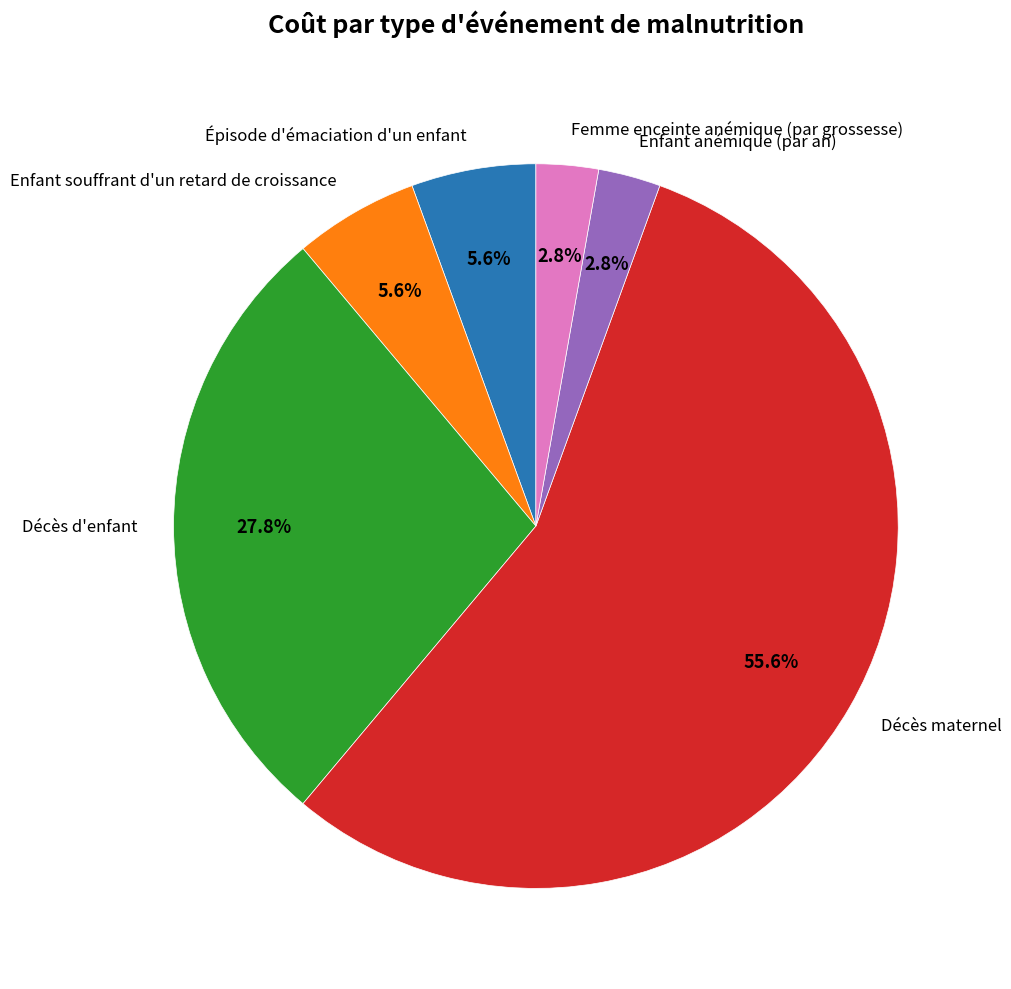

Which slice is the largest?

Décès maternel